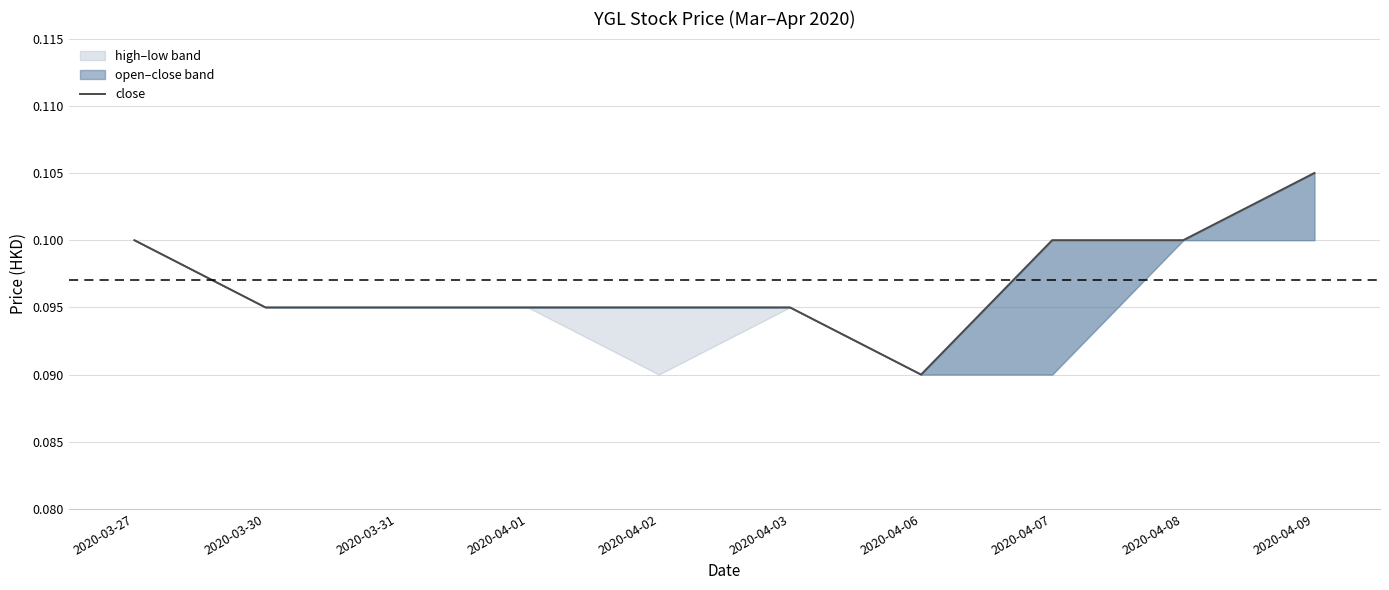

List the labels in order of value, largest first.

2020-04-09, 2020-03-27, 2020-04-07, 2020-04-08, 2020-03-30, 2020-03-31, 2020-04-01, 2020-04-02, 2020-04-03, 2020-04-06